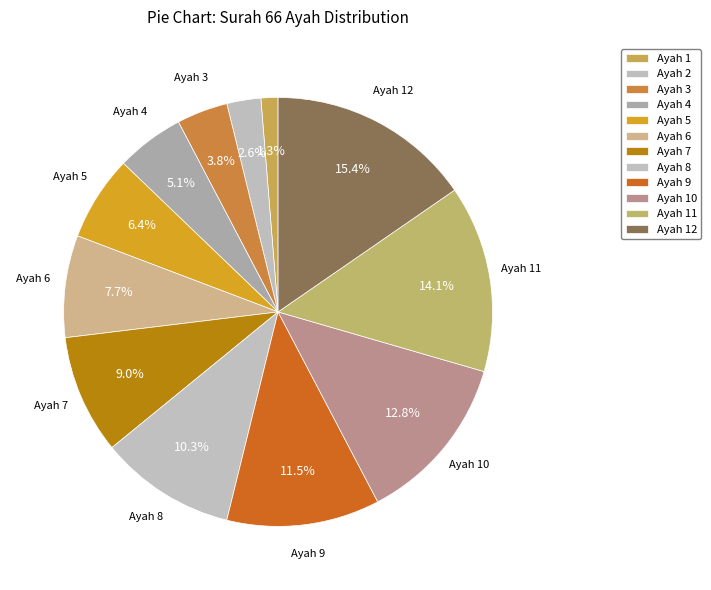

Count the number of slices in the pie.

12